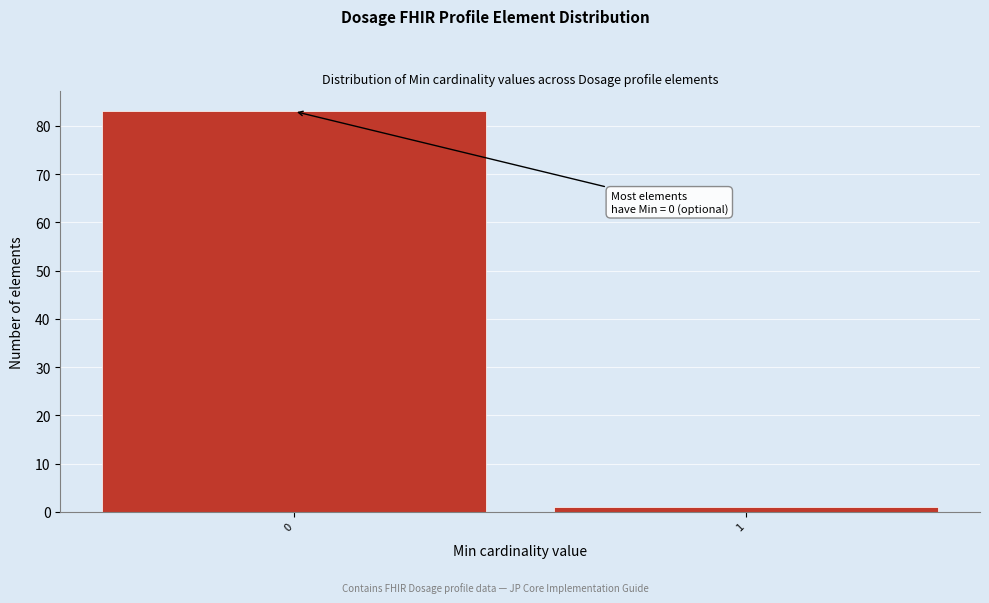

Reading left to right, list all the values displayed in this chart.

0=83	1=1